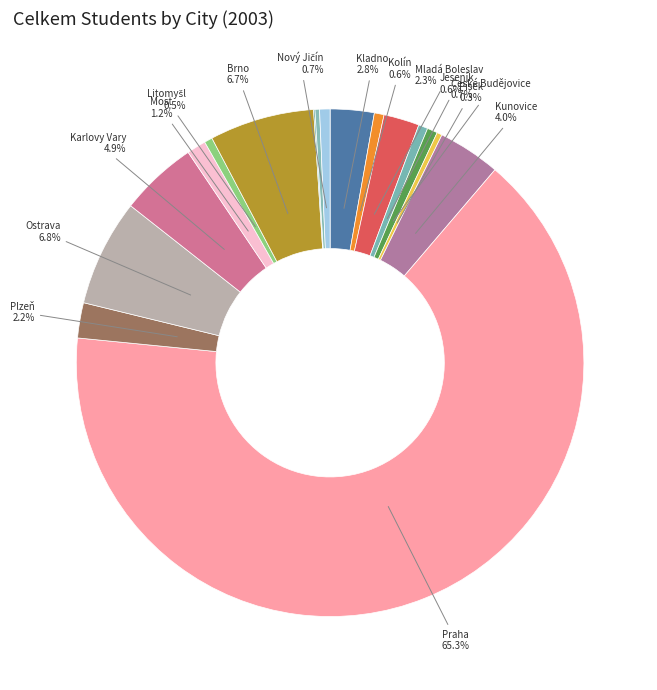

Which category has the biggest portion of the pie?

Praha